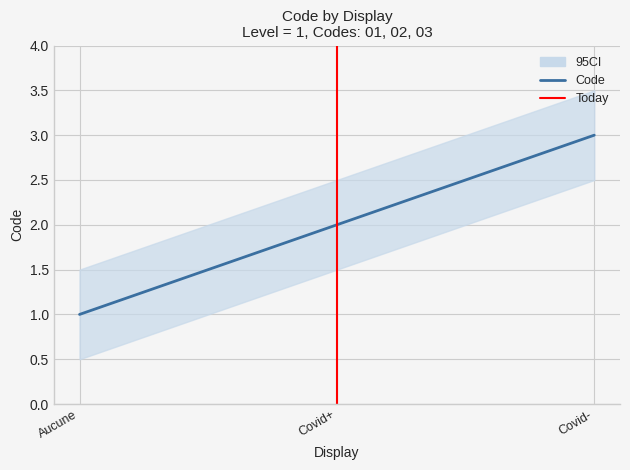

Which category has the lowest value across all series?

Aucune